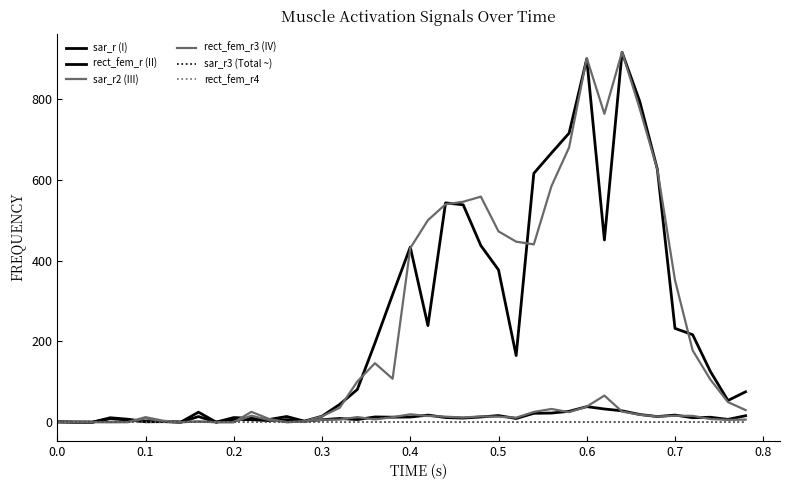

True or false: rect_fem_r3 (IV) and rect_fem_r4 intersect in this chart.

False